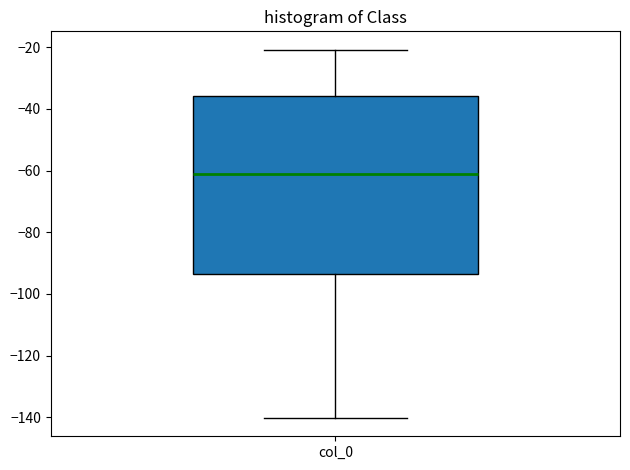

Where is the lower edge of the box for col_0 on the y-axis? The values are not printed on the chart, so give them approximately, as read against the axis.

-94